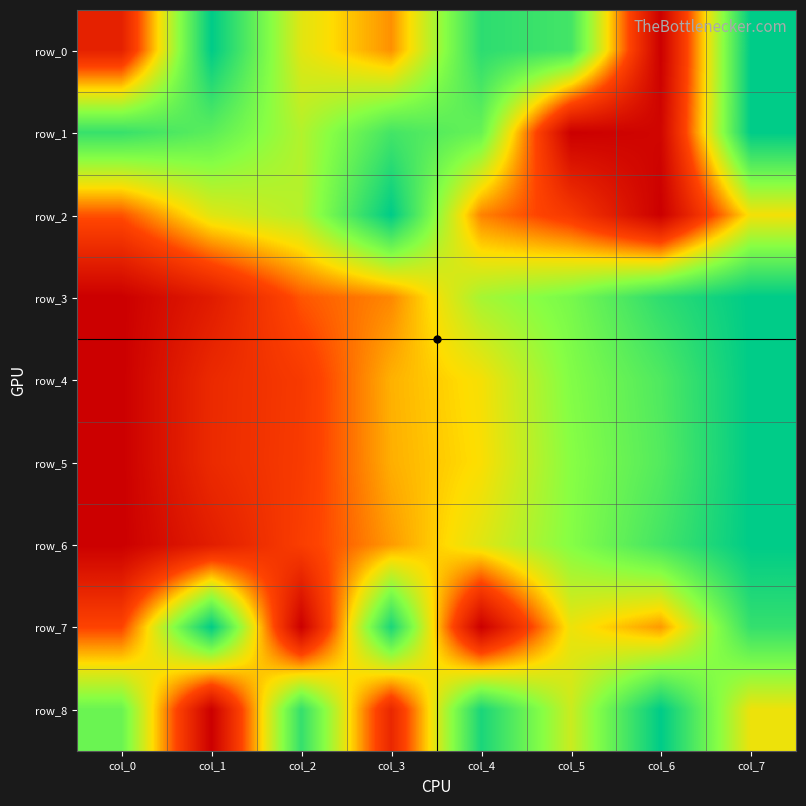

True or false: row_0 has a value of 1.0 at col_1.

True